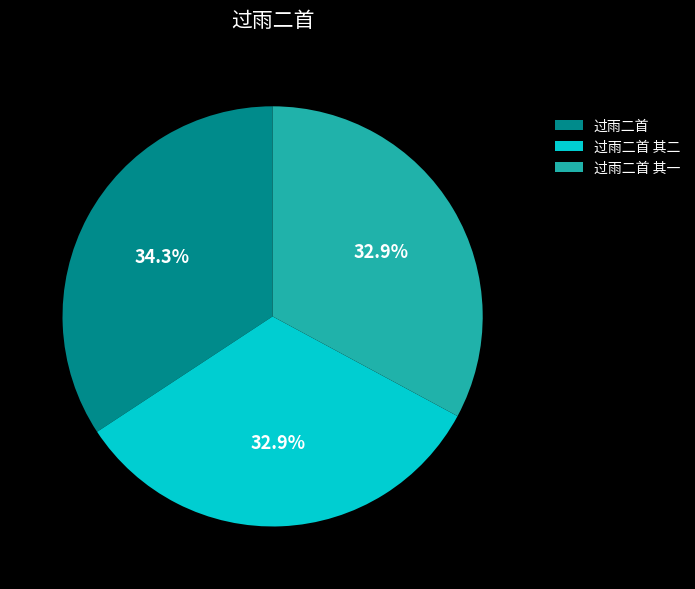

Is there any slice that represents more than half of the pie?

No